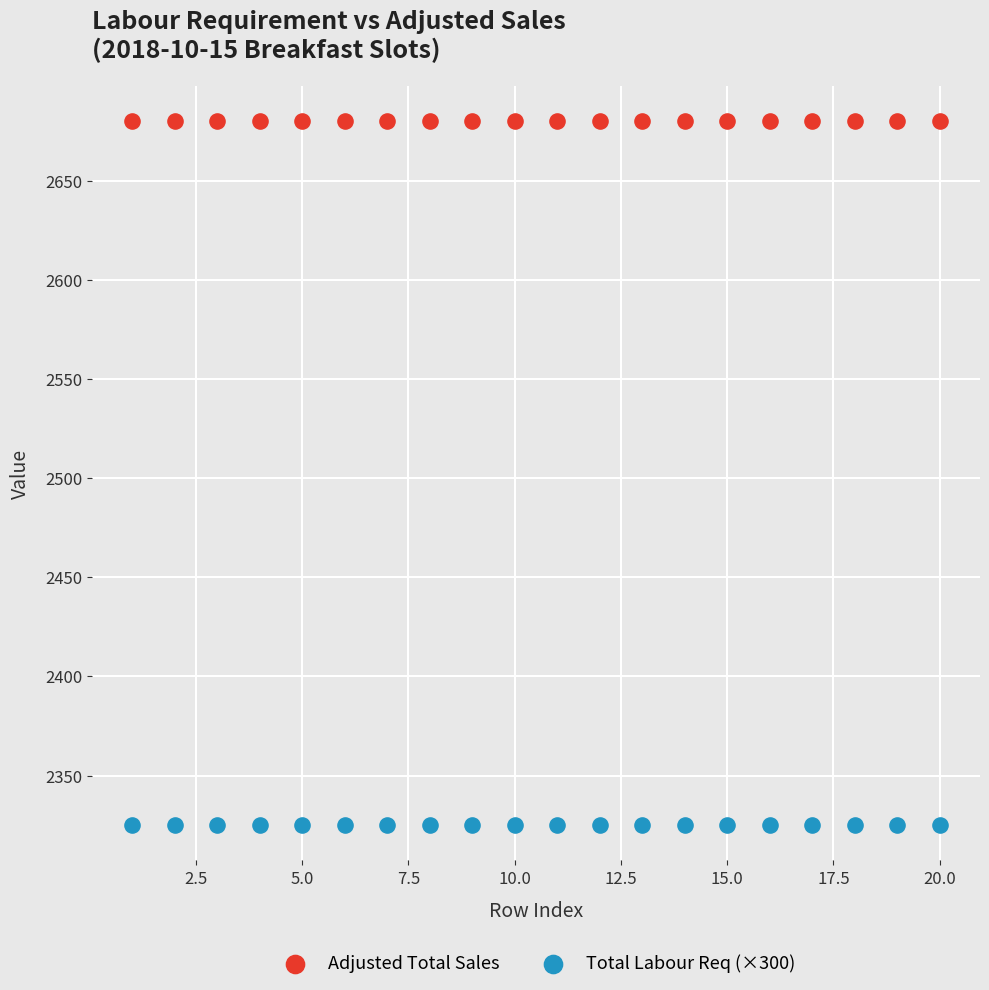

Which series contains the lowest Y value?

Total Labour Req (×300)